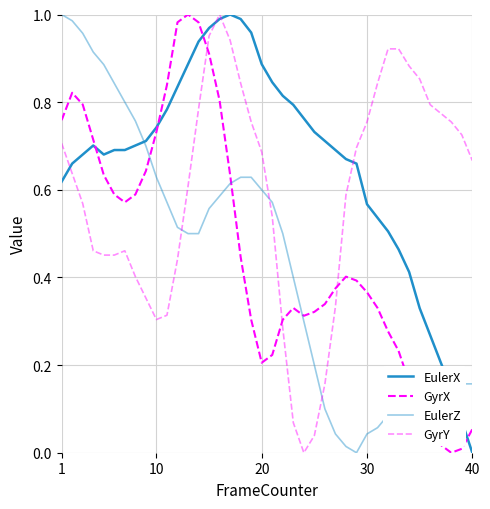

Does the chart have visible grid lines?

Yes